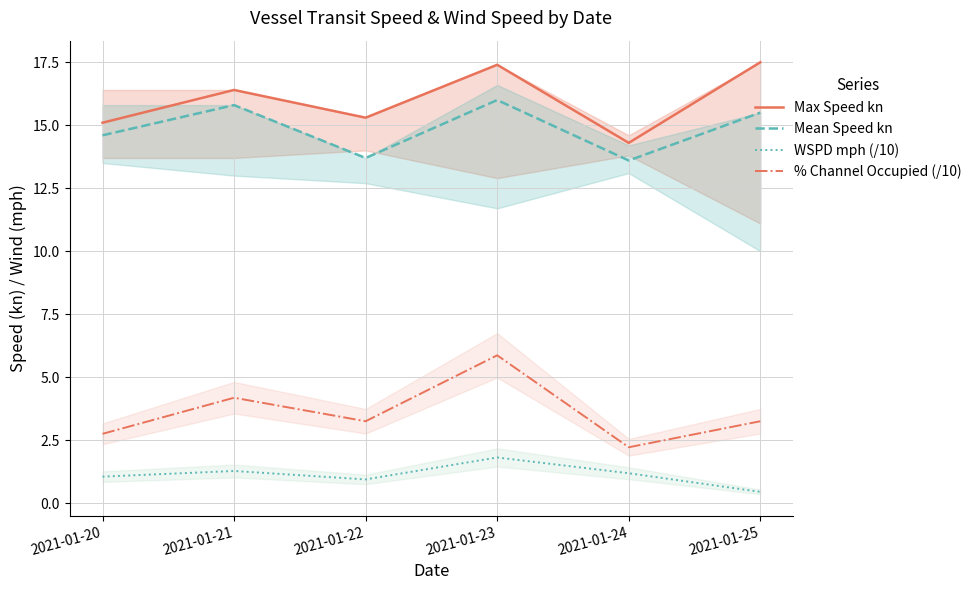

Reading left to right, what are all the values shown in this chart?

Max Speed kn: 15.1	16.4	15.3	17.4	14.3	17.5
Mean Speed kn: 14.6	15.8	13.7	16.0	13.6	15.5
WSPD mph (/10): 1.1	1.3	0.9	1.8	1.2	0.4
% Channel Occupied (/10): 2.8	4.2	3.2	5.9	2.2	3.2